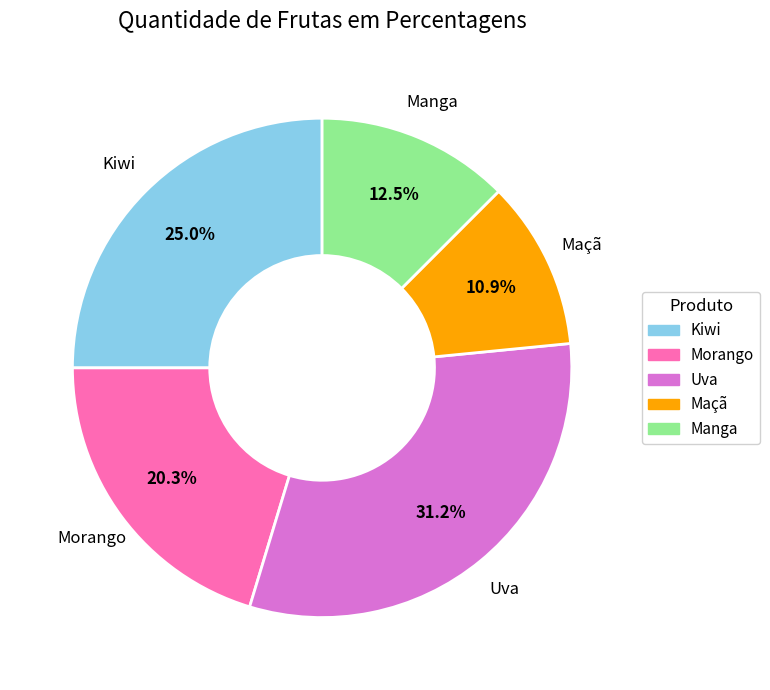

Does Manga represent more than half of the total?

No